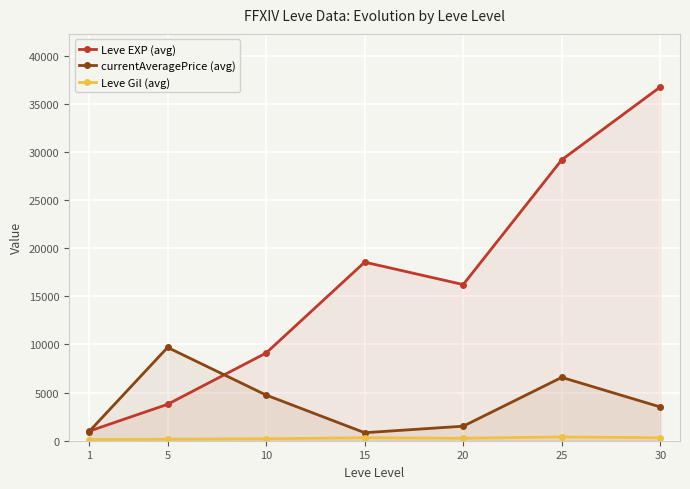

At 30, list the series in order from smallest to largest.

Leve Gil (avg), currentAveragePrice (avg), Leve EXP (avg)